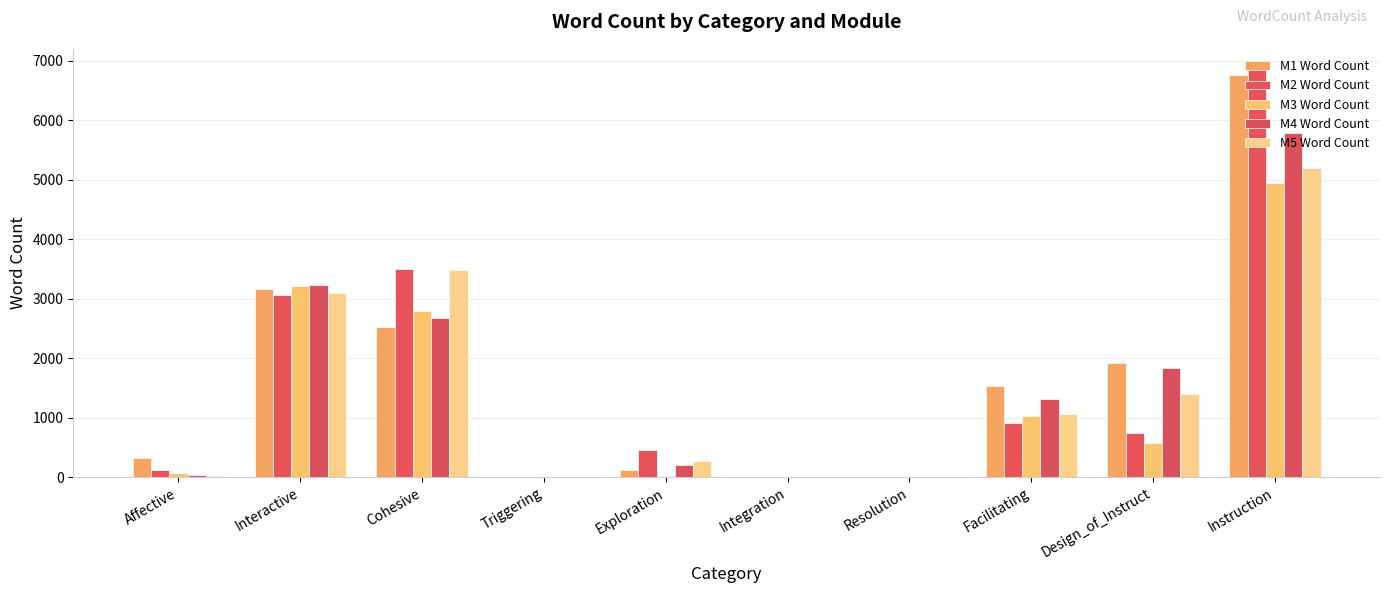

Are the bars grouped side by side (vs. stacked)?

Yes